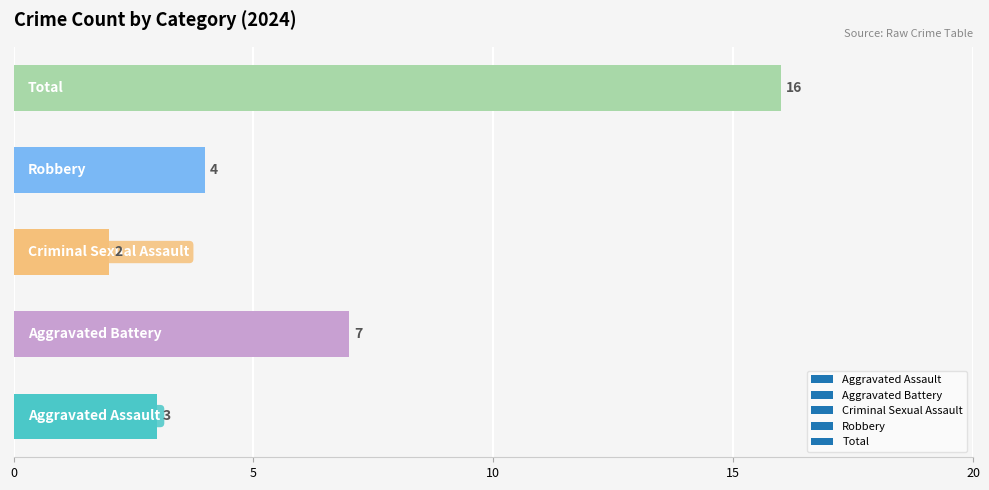

What is the difference between the second highest and second lowest values?

4